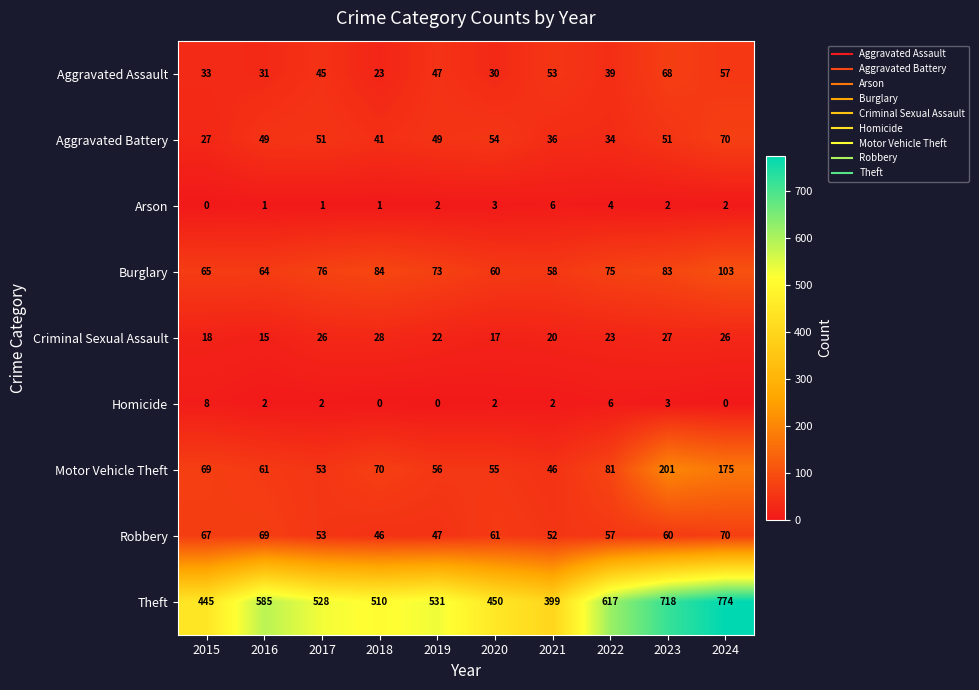

What is the difference between the maximum and minimum values in the Burglary series?

45